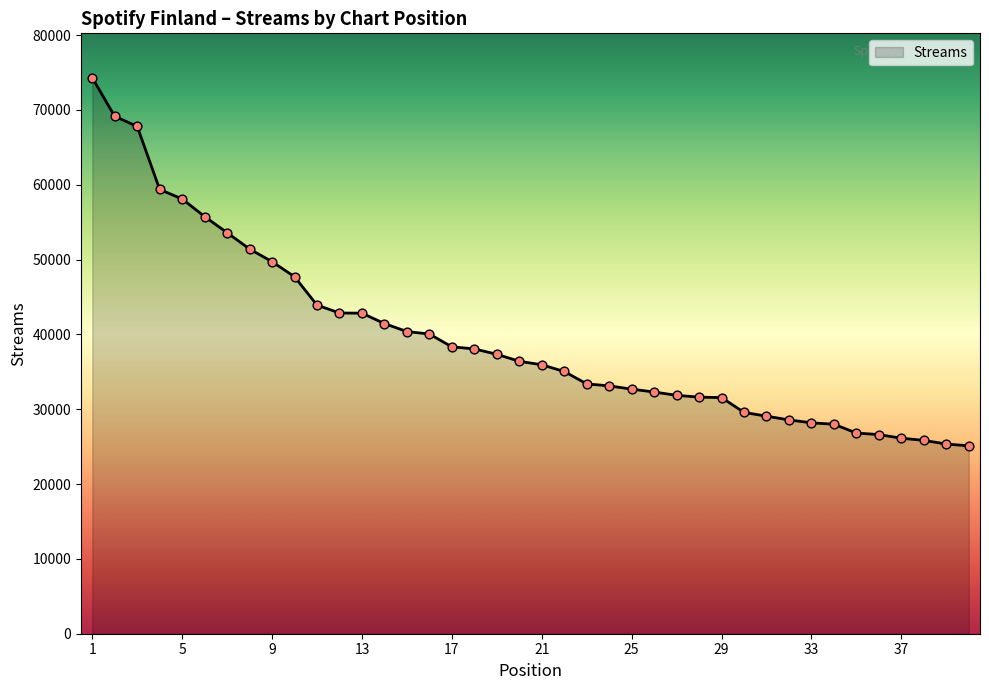

What is the greatest value displayed?

74281